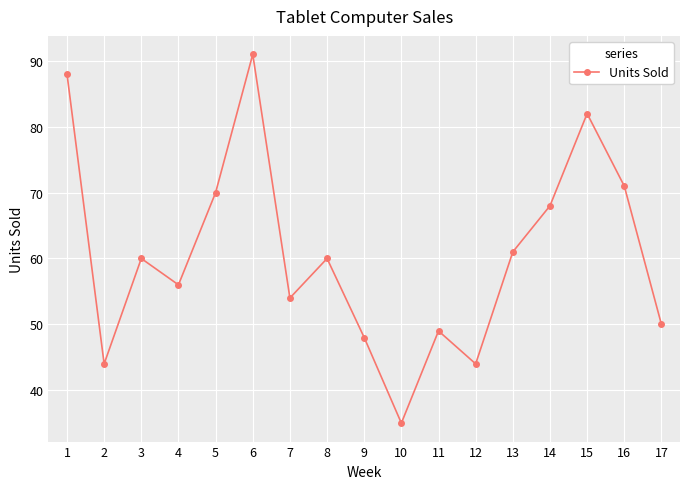

What is the value of the 14th point from the left?

68